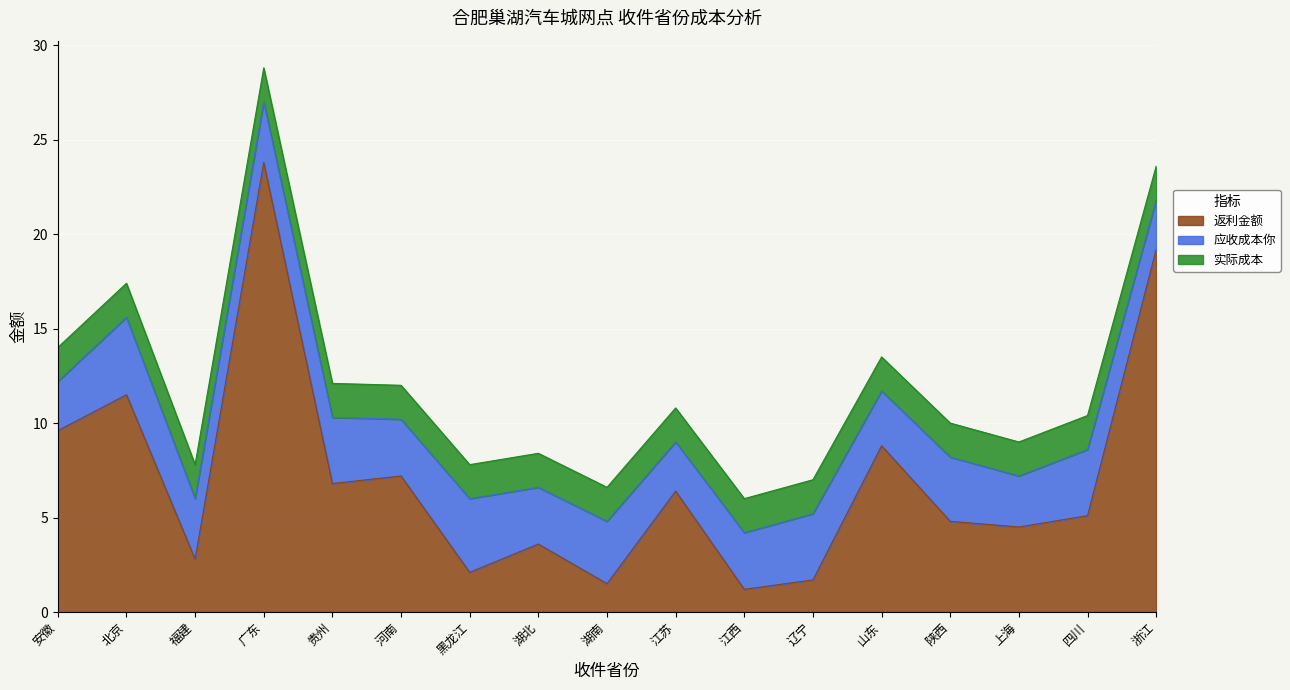

Between 山东 and 四川, which is larger?

山东